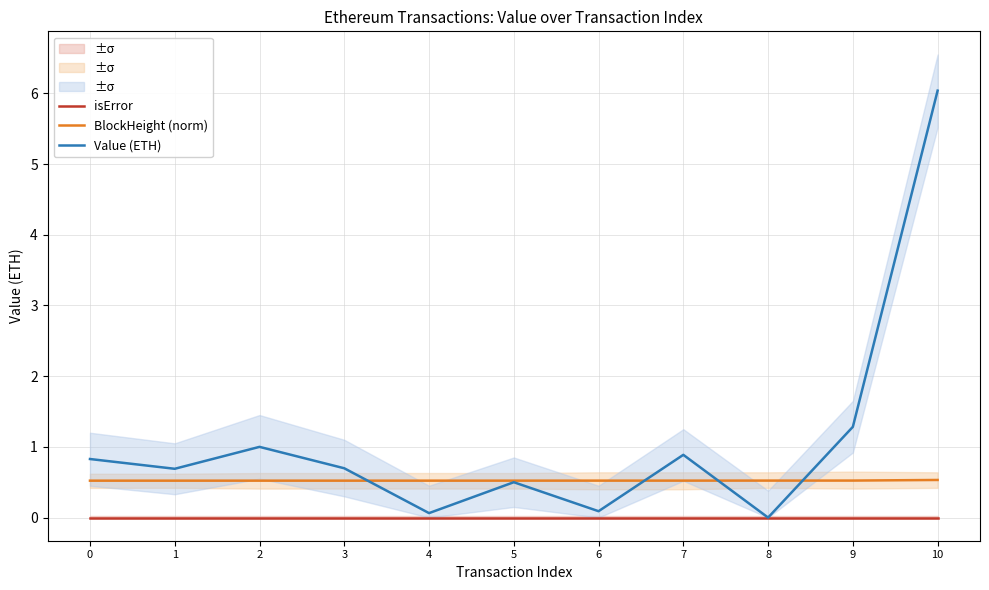

List the series in order of their peak value, lowest first.

isError, BlockHeight (norm), Value (ETH)